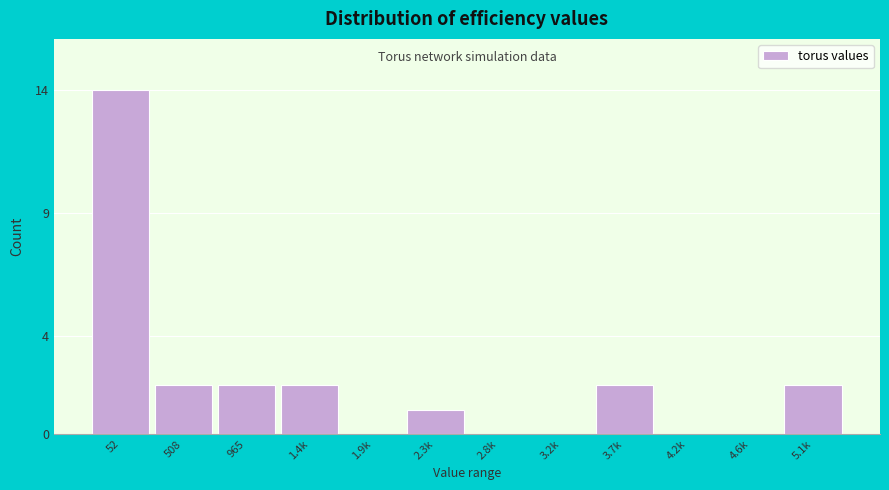

Reading left to right, list all the values displayed in this chart.

52=14	508=2	965=2	1.4k=2	1.9k=0	2.3k=1	2.8k=0	3.2k=0	3.7k=2	4.2k=0	4.6k=0	5.1k=2